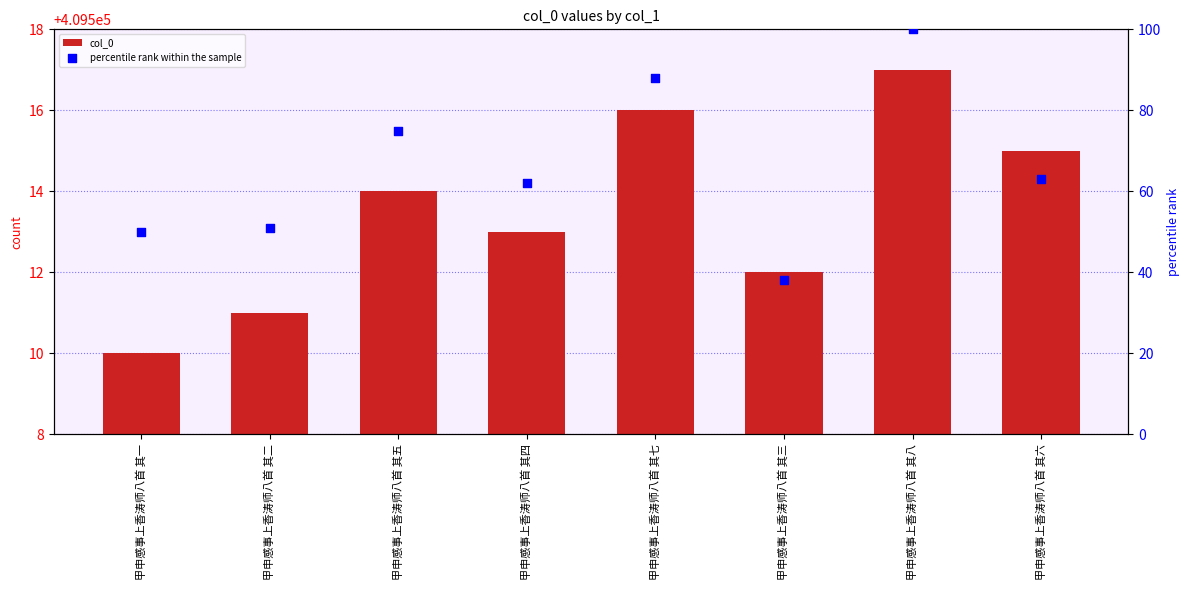

At which category is the sum across all series the highest?

甲申感事上香涛师八首 其八